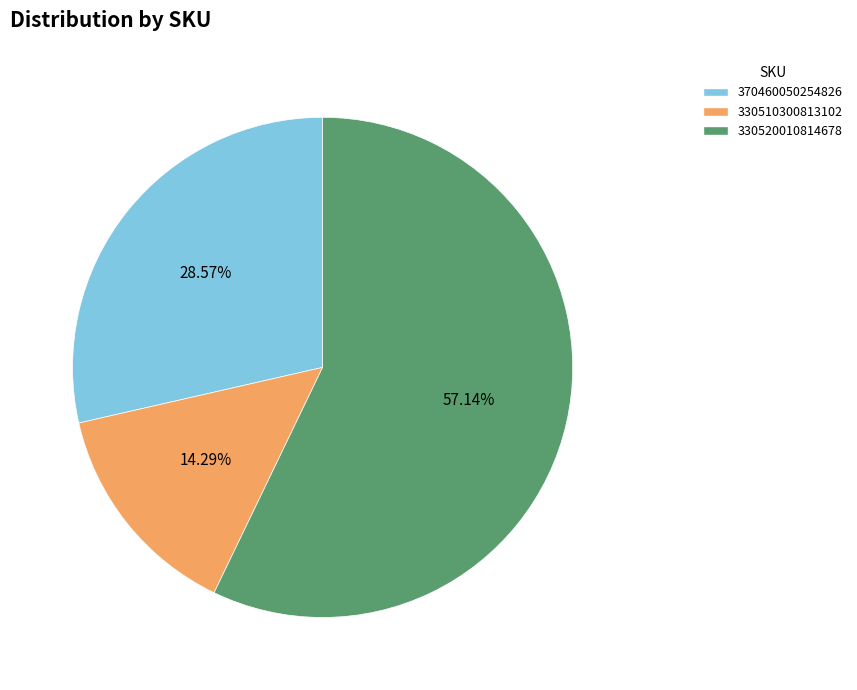

Count the number of slices in the pie.

3